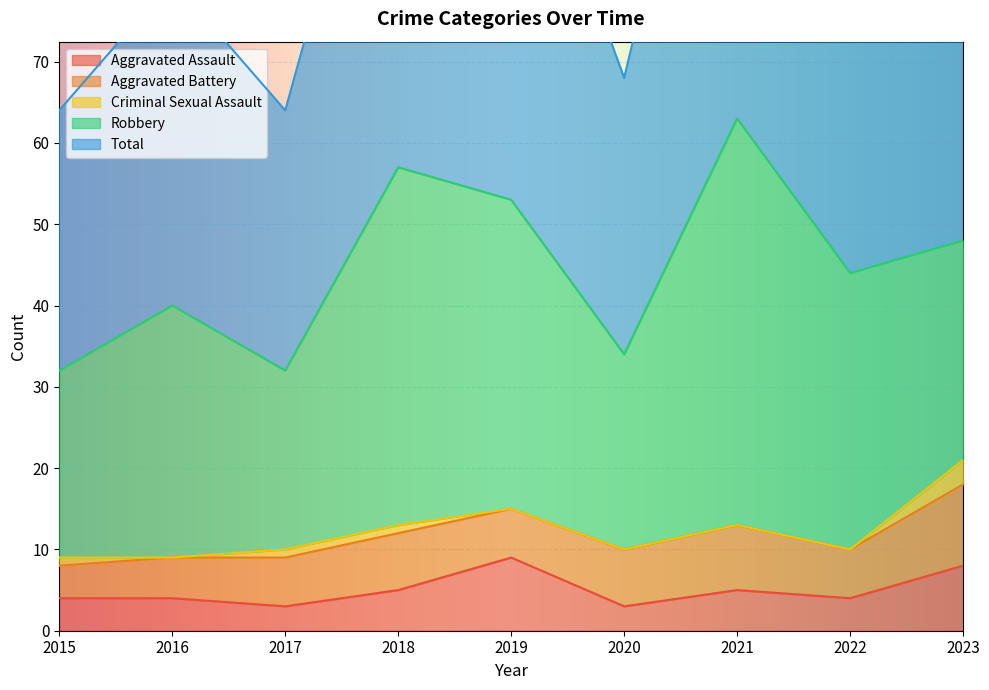

True or false: Total and Robbery intersect in this chart.

False